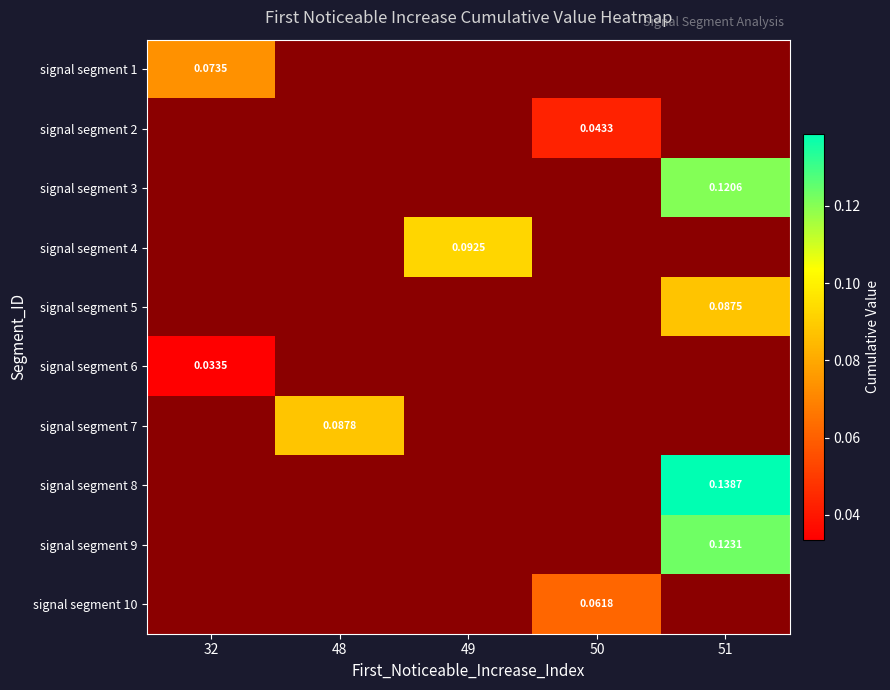

The signal segment 3 series shows 0.1 at 51. True or false?

True